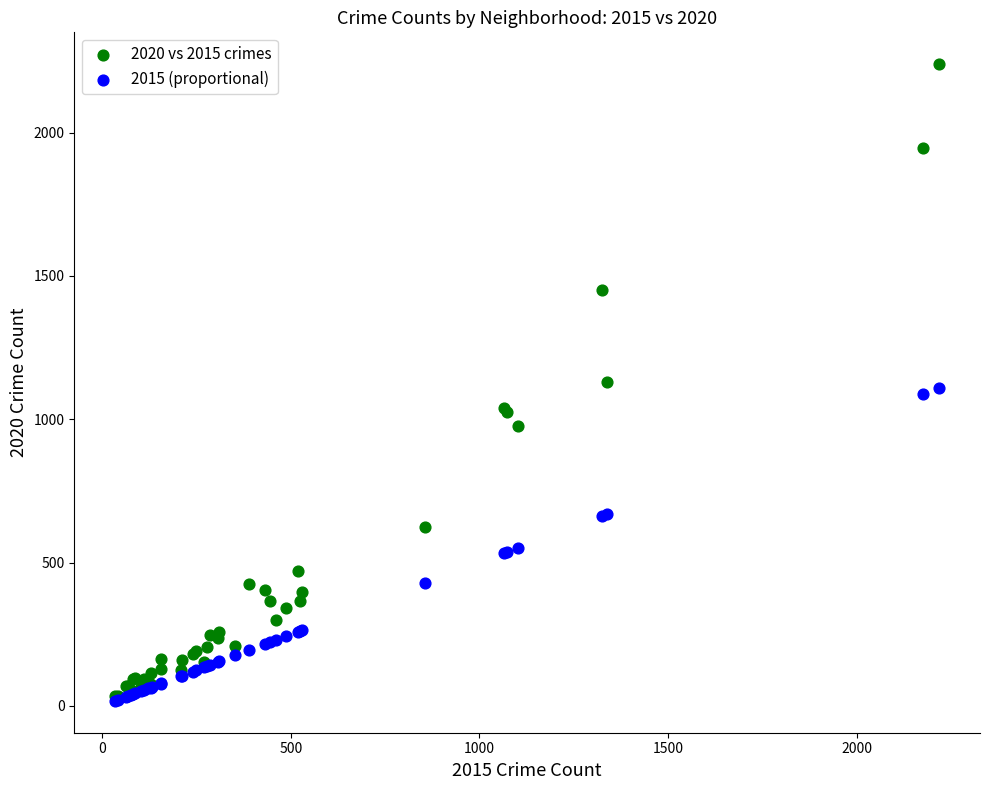

What are all the series names shown in the legend?

2020 vs 2015 crimes, 2015 (proportional)